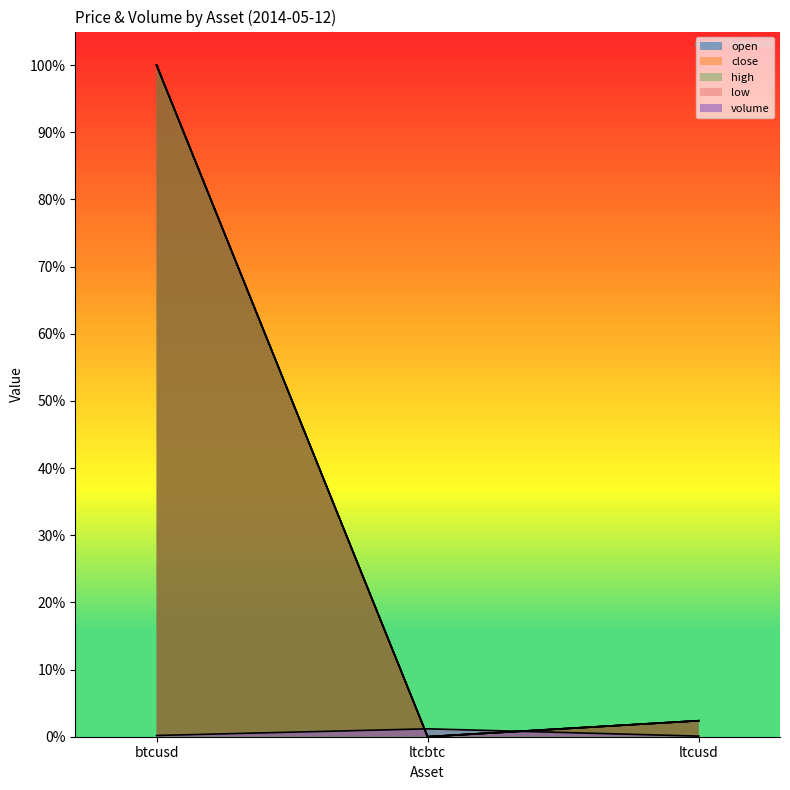

The value of open at btcusd is 0.6. True or false?

False